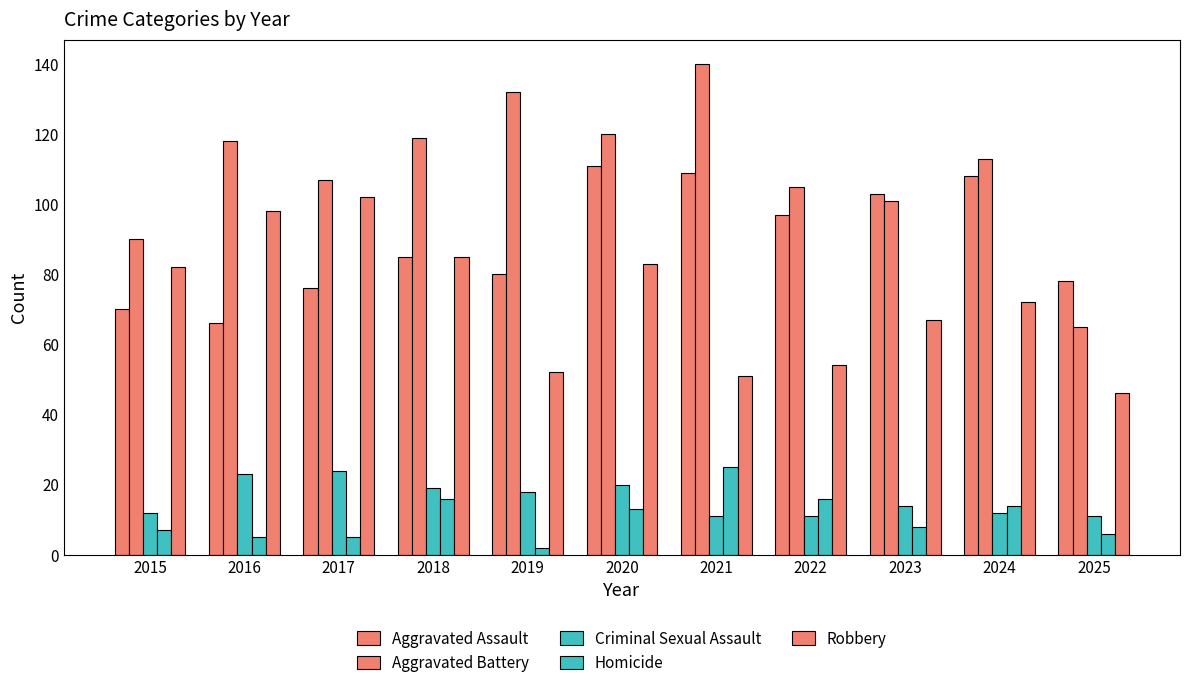

How many bars are there in each group?

5